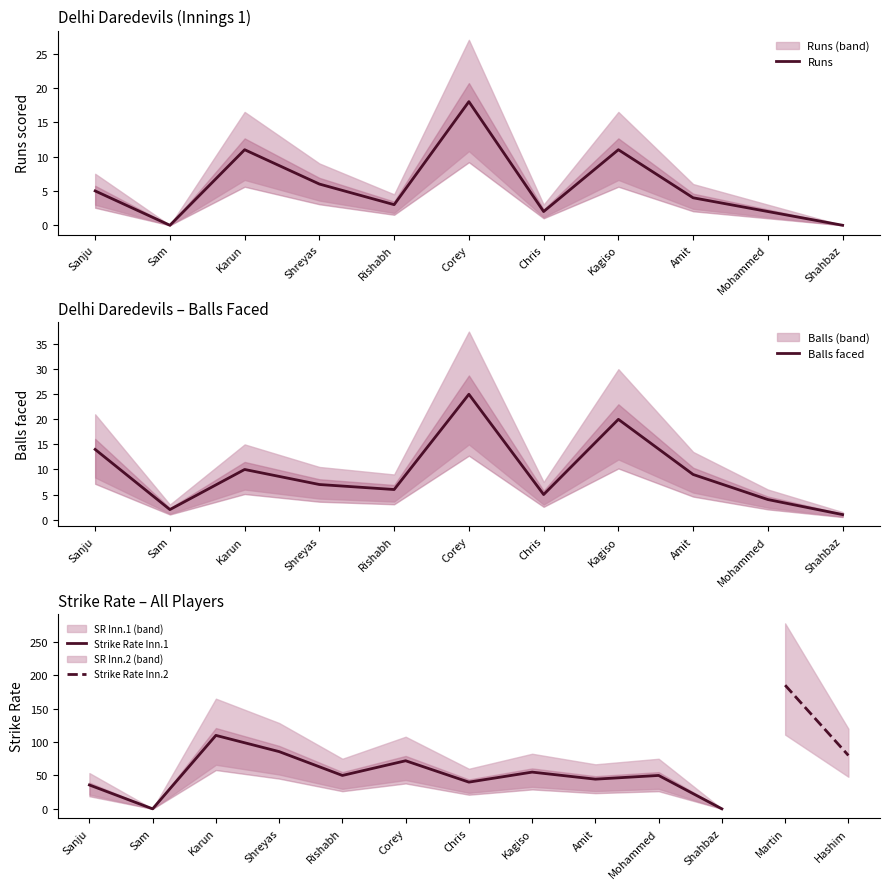

What is the value of the B_1 point at the 7th from the left?

5.0